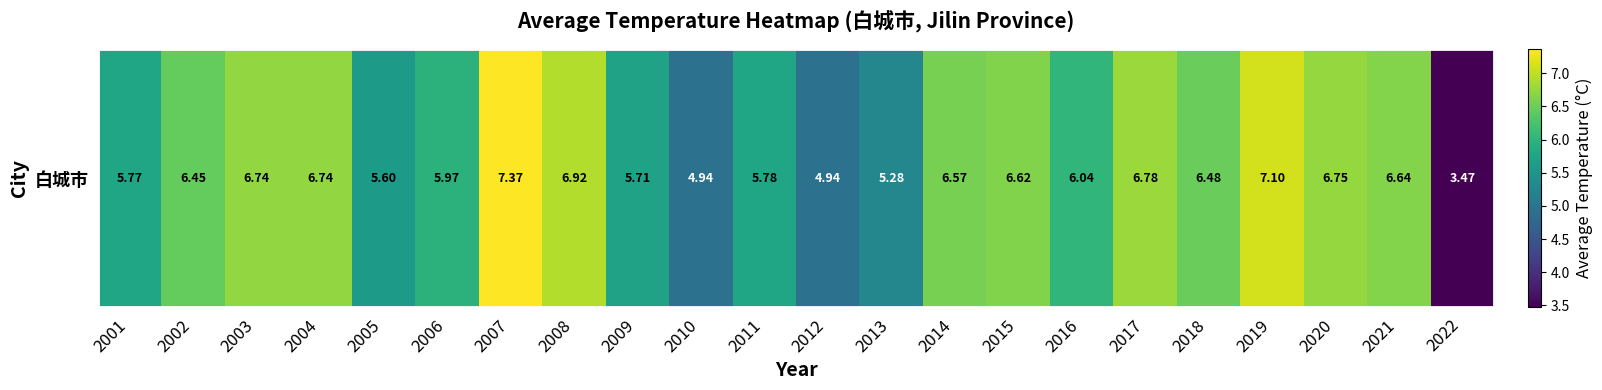

Which label corresponds to the largest value in the chart?

2007